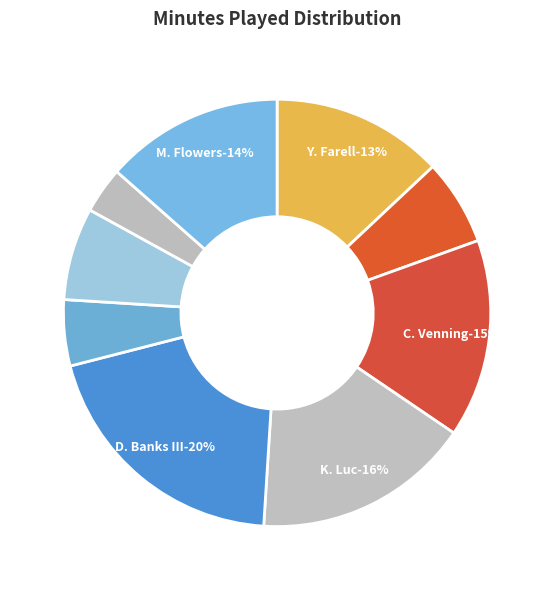

To the nearest percent, what is the difference between the largest and smallest slice percentages?

16%